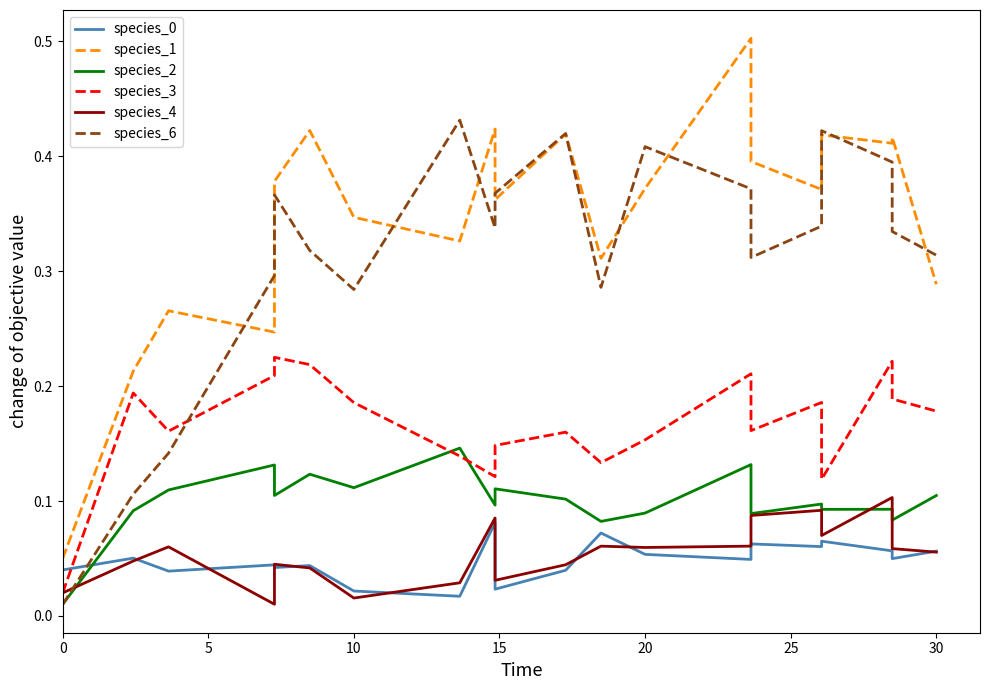

How many lines are shown in the chart?

6